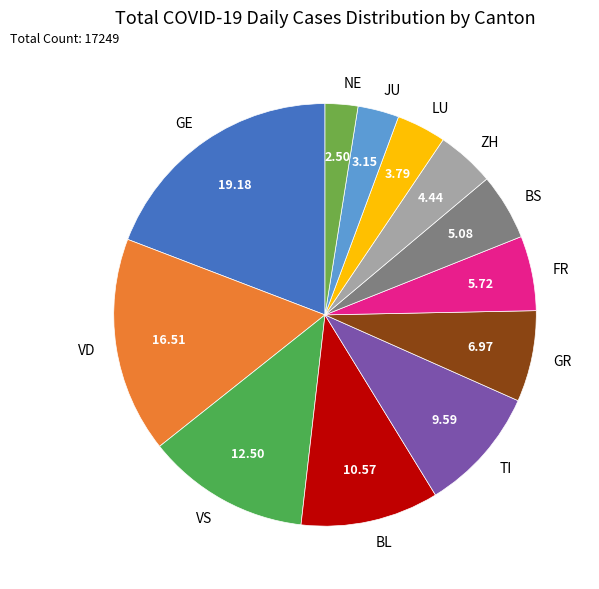

Which category has the biggest portion of the pie?

GE